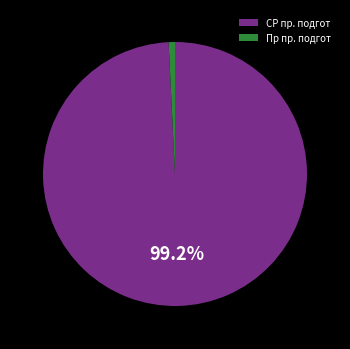

Count the number of slices in the pie.

2